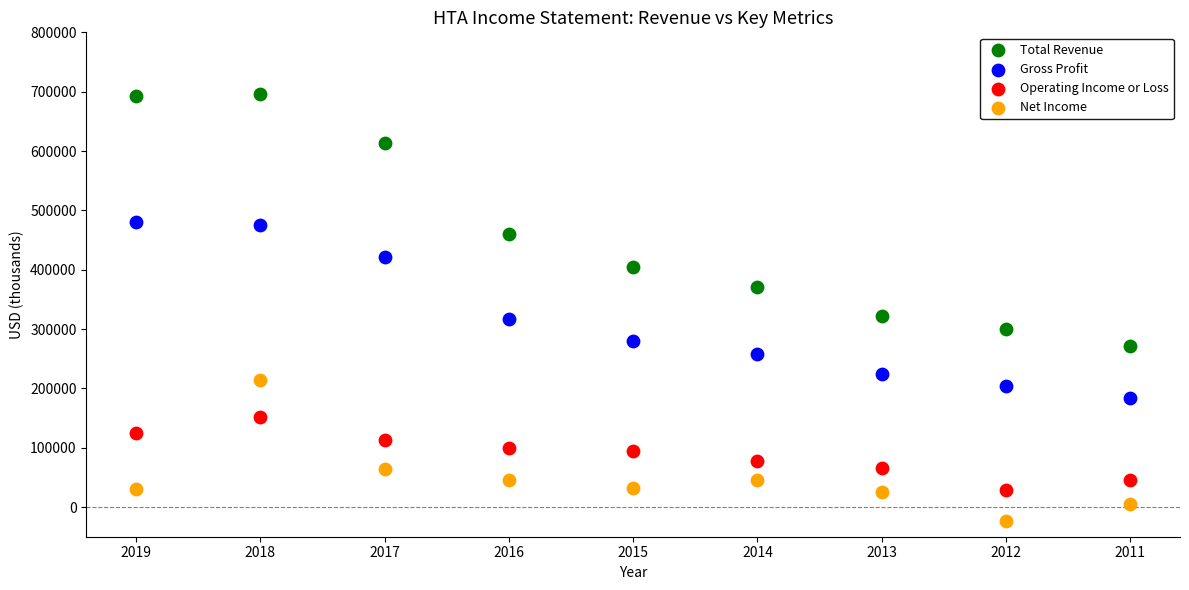

Across all data points, what is the range of Y values (max minus min)?

720300